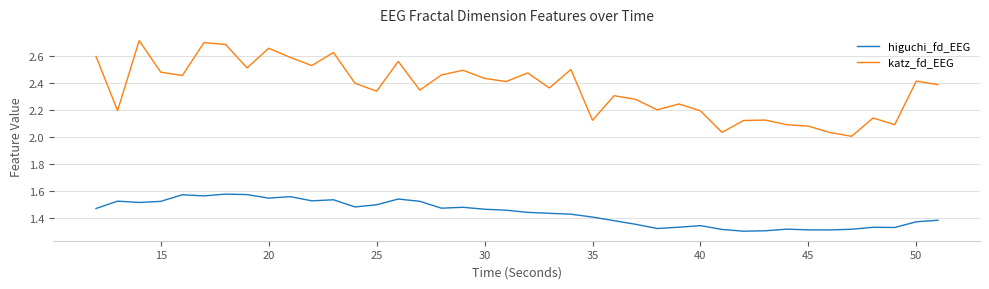

Which series has the largest total across all categories?

katz_fd_EEG